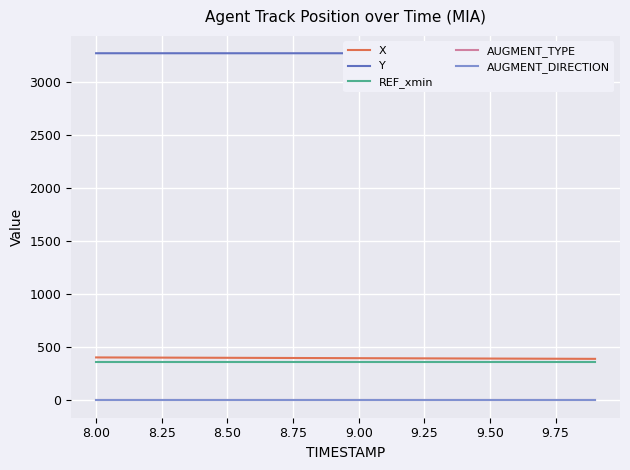

True or false: X and AUGMENT_DIRECTION intersect in this chart.

False